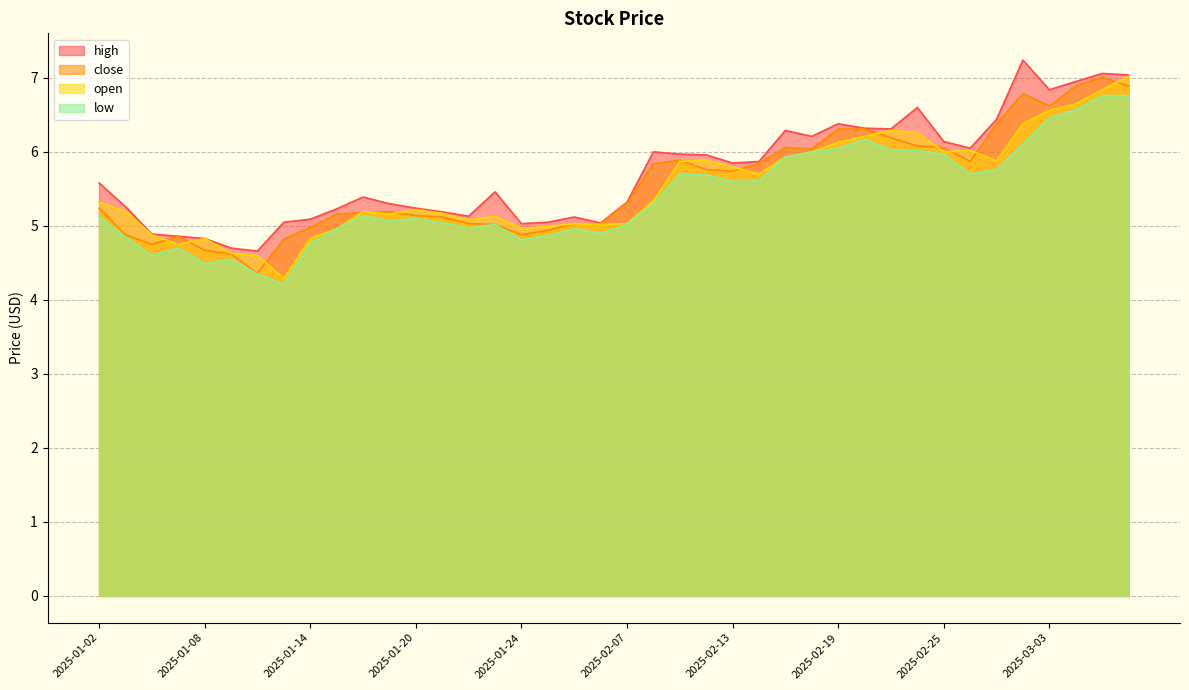

True or false: close and high intersect in this chart.

False